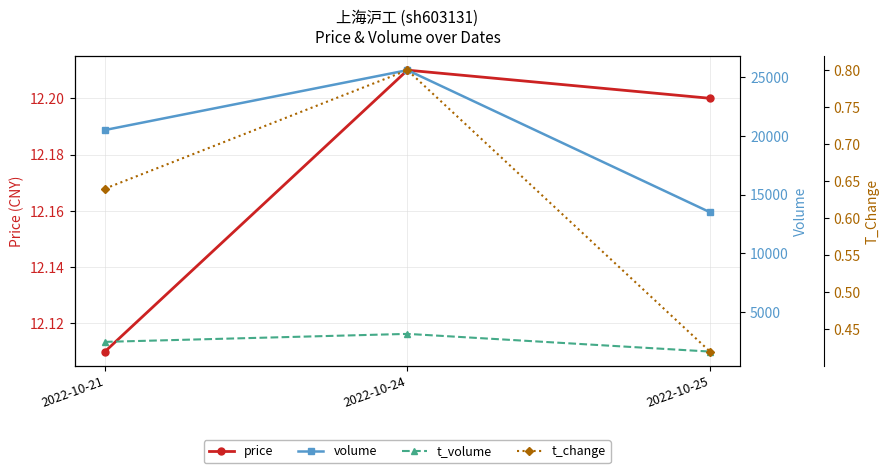

Which category has the lowest value in the volume series?

2022-10-25